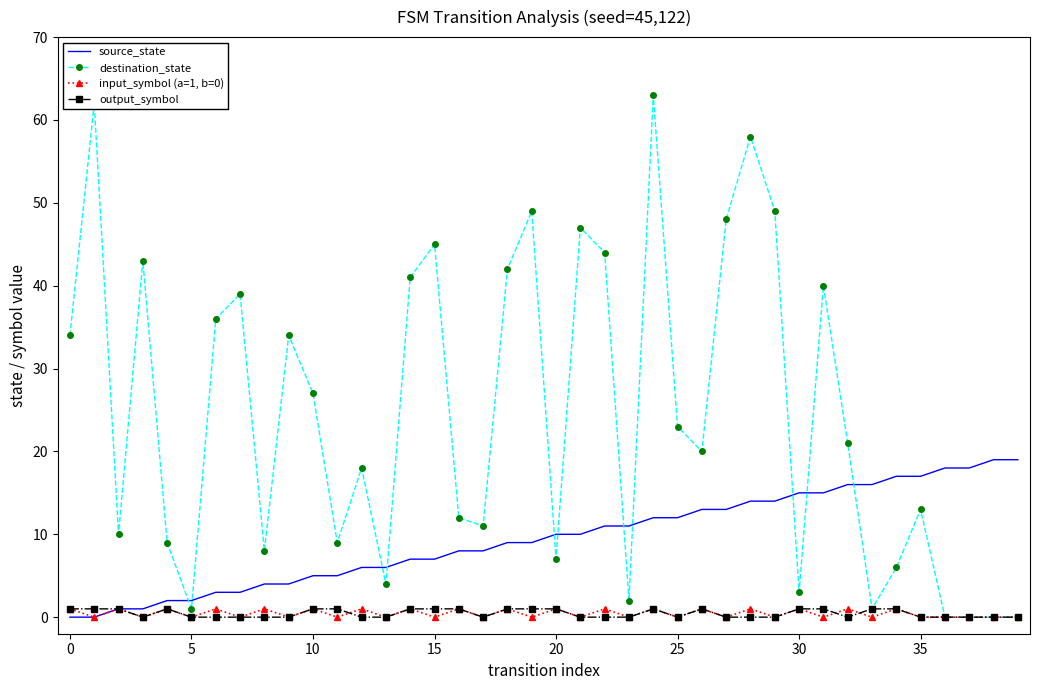

How many distinct data groups are displayed?

4